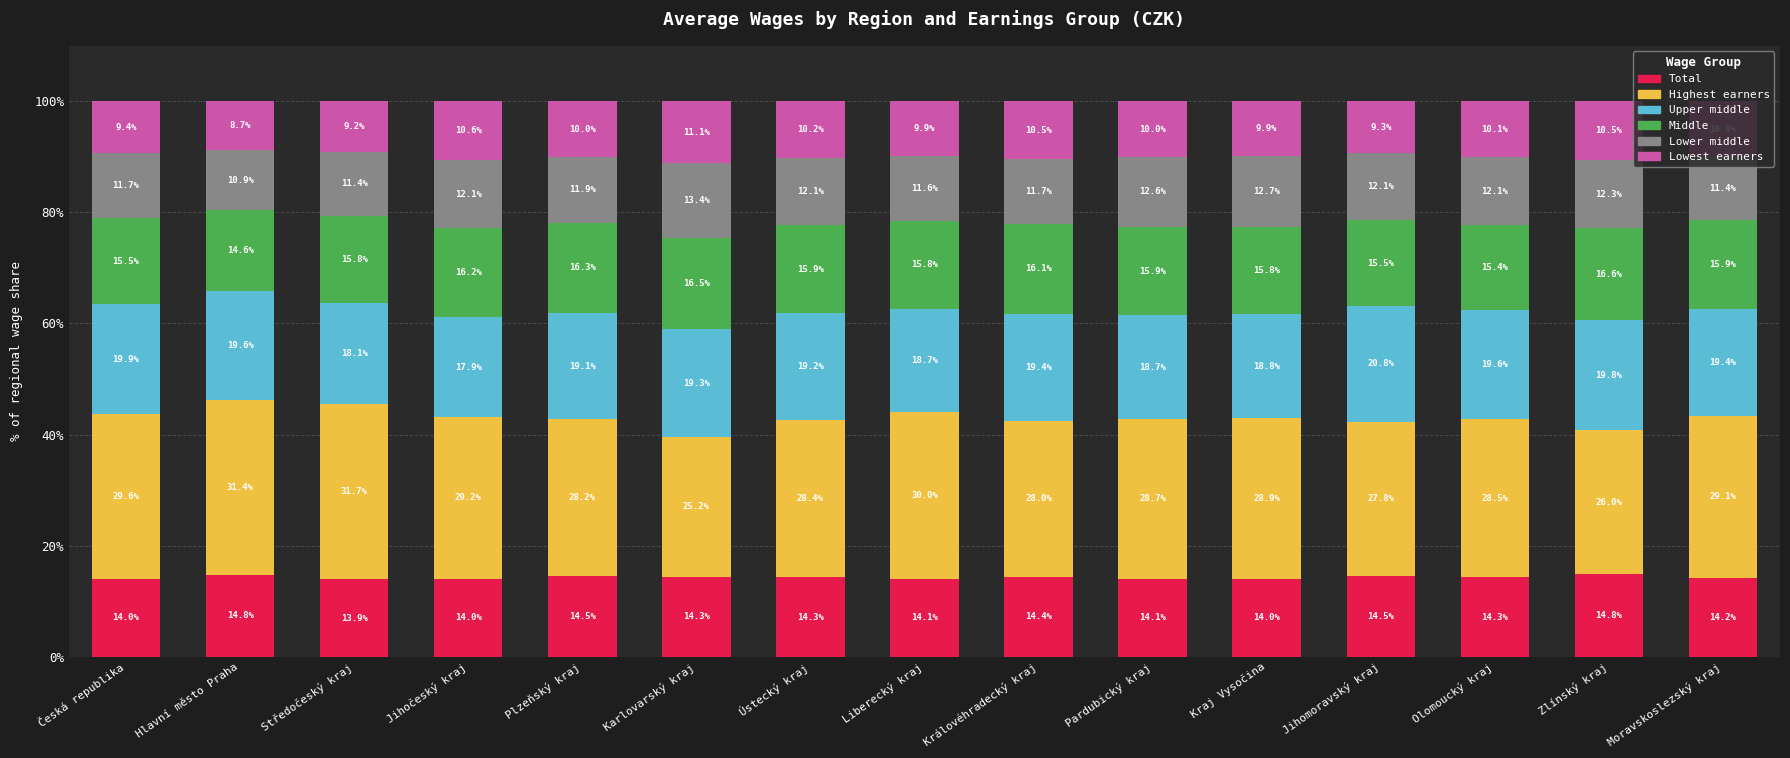

What is the maximum value for Total?

14.8